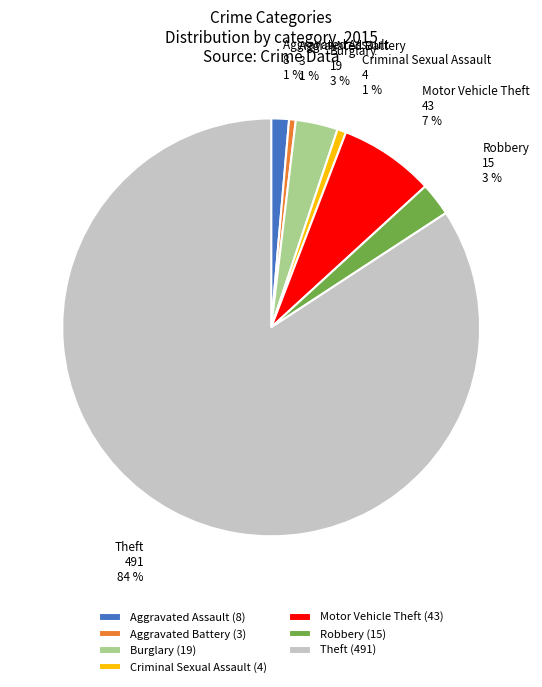

The Criminal Sexual Assault slice represents 1% of the pie. True or false?

True